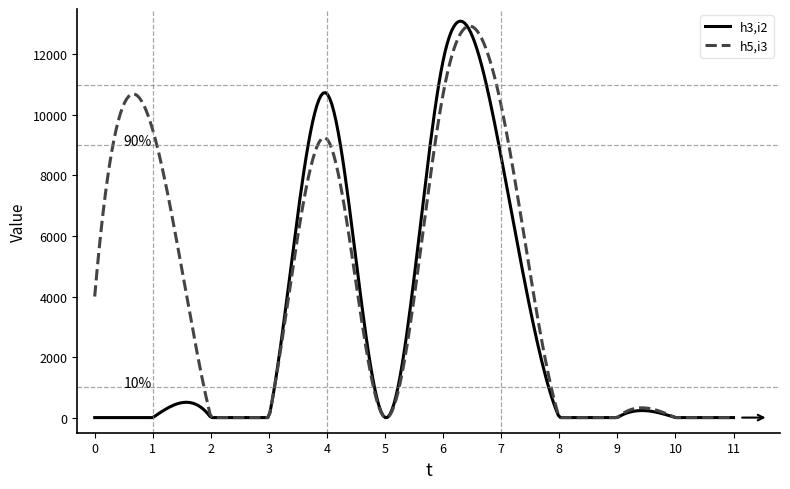

Rank the series by their average value, from highest to lowest.

h5,i3, h3,i2